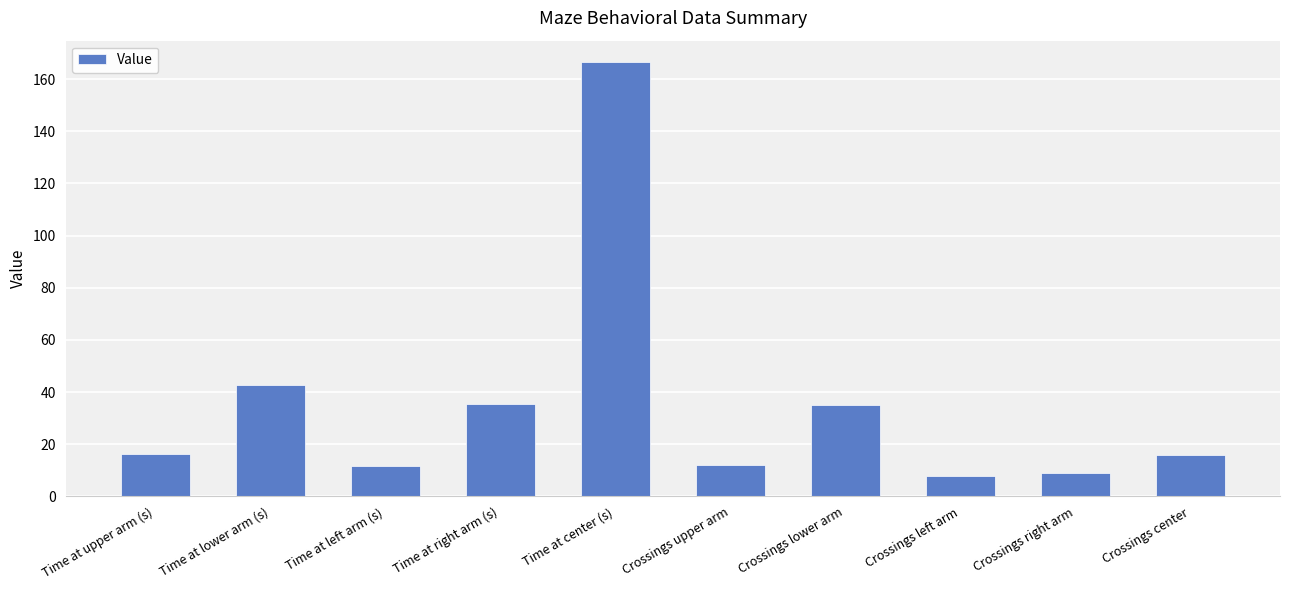

How many data points does each series have?

10